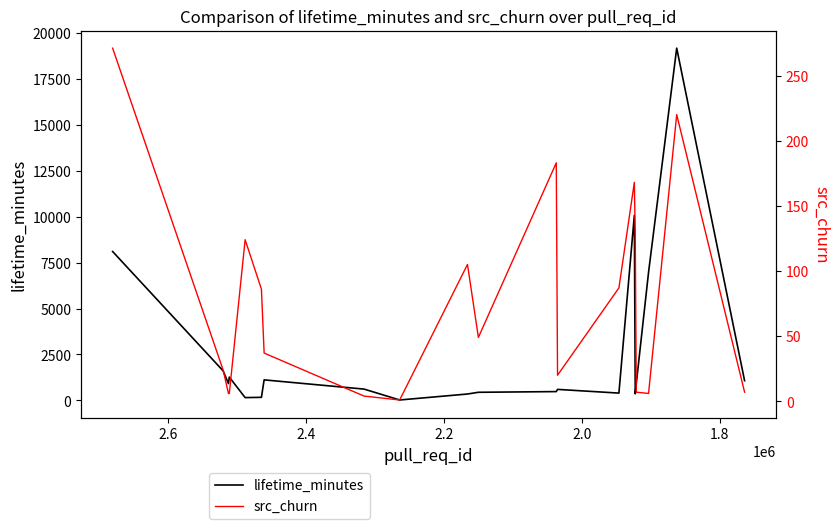

True or false: src_churn and lifetime_minutes intersect in this chart.

False